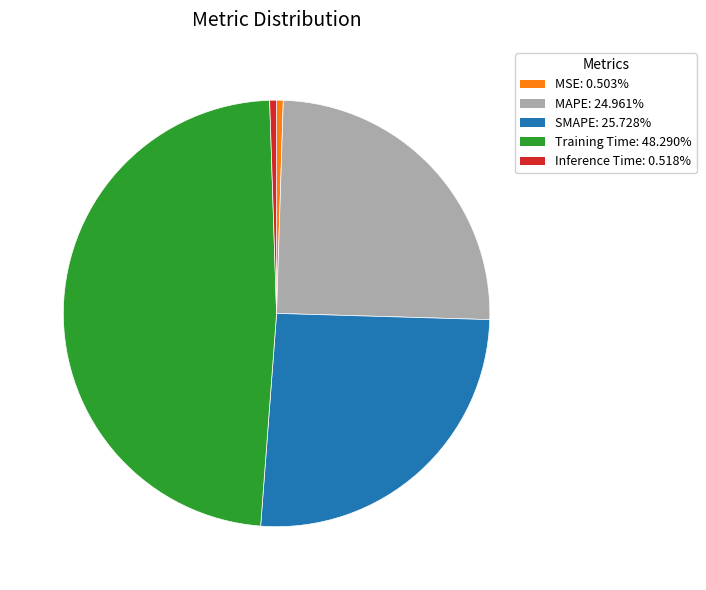

Which slice is the largest?

Training Time